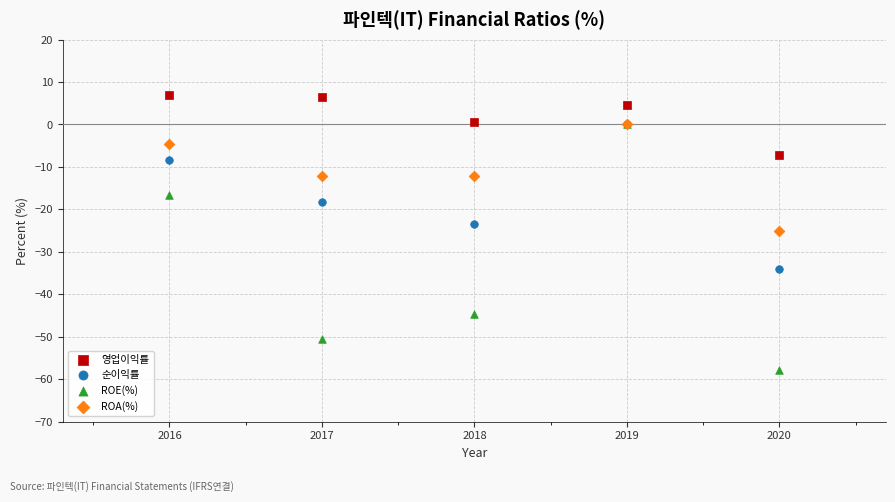

In the ROE(%) series, what Y value is closest to -28?

-16.6